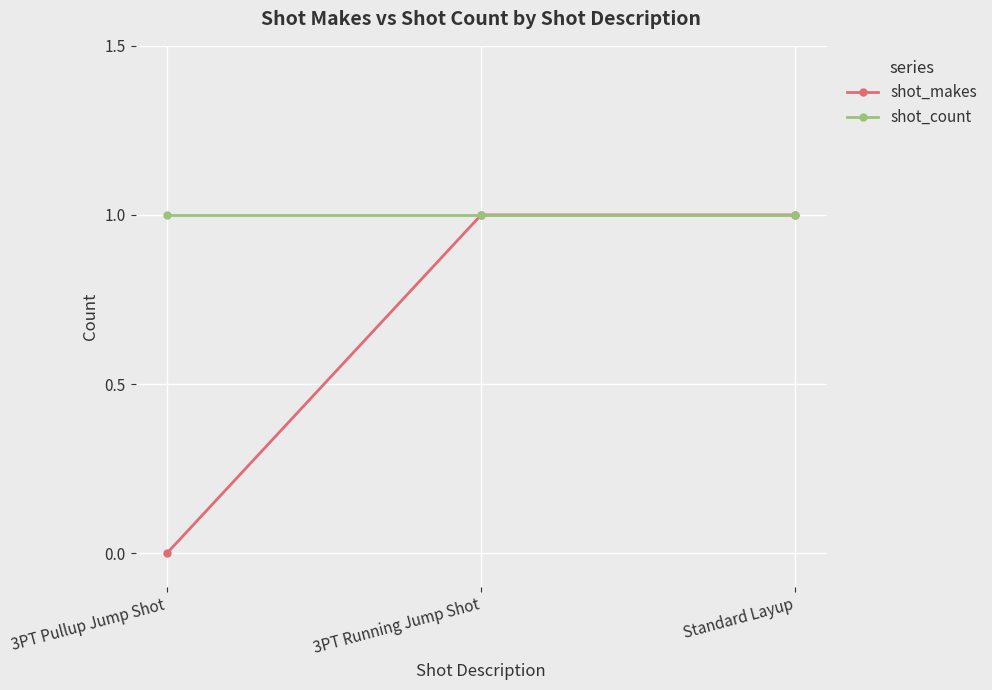

Which series has the largest total across all categories?

shot_count